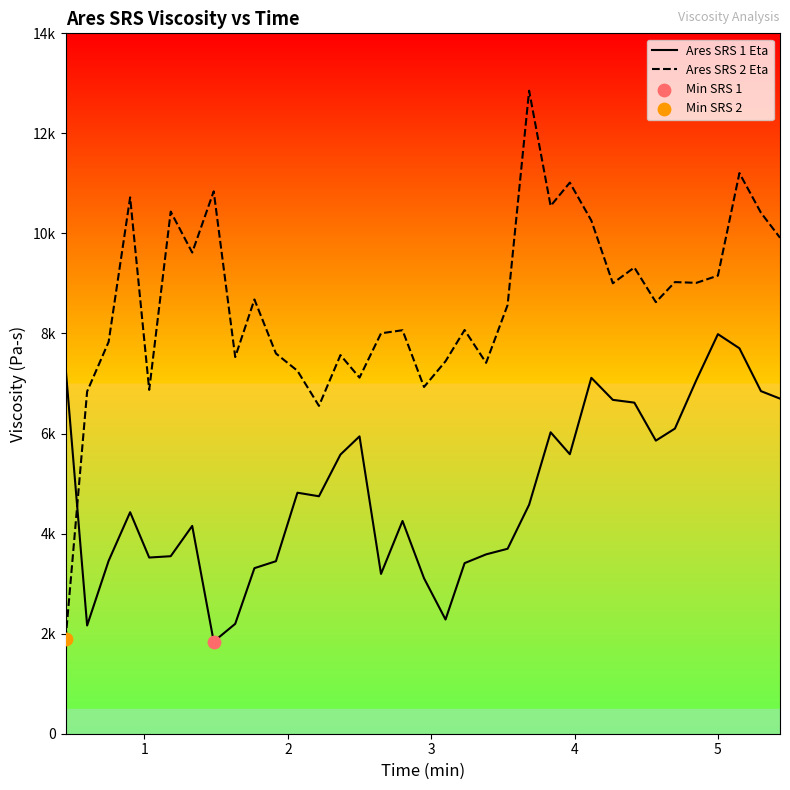

What are all the series names shown in the legend?

Ares SRS 1 Eta, Ares SRS 2 Eta